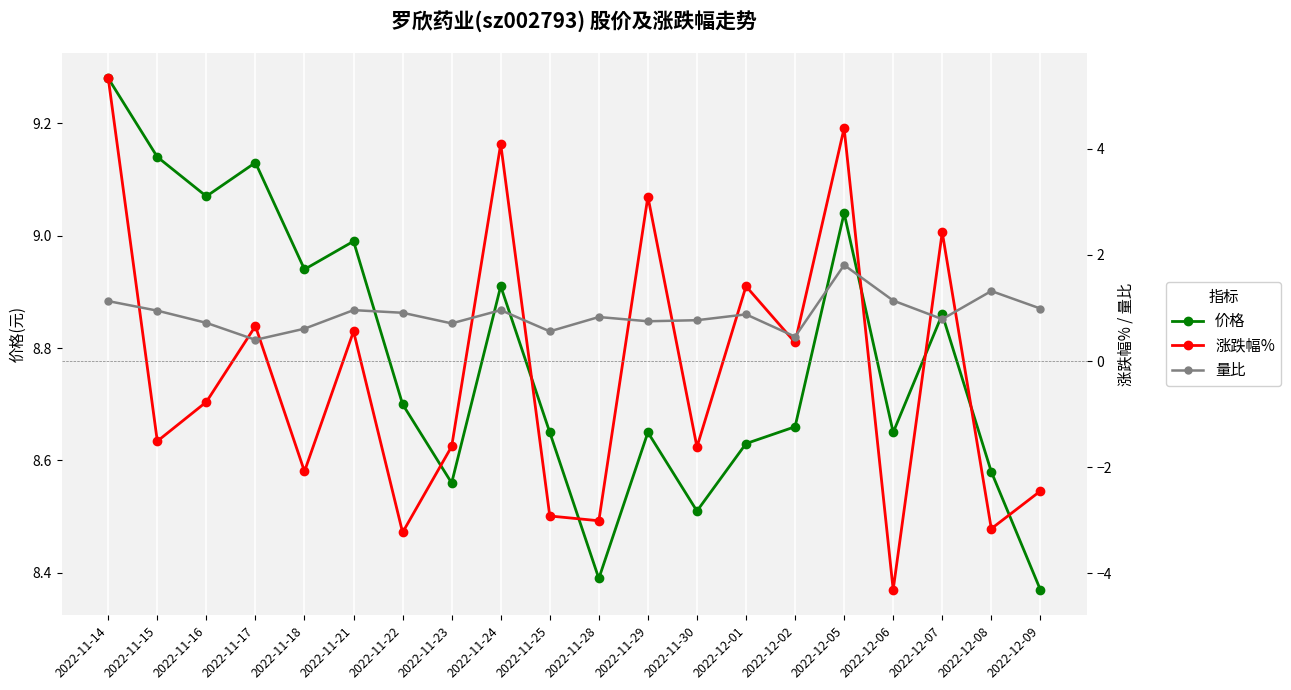

Reading left to right, what are all the values shown in this chart?

价格: 2022-11-14=9.3	2022-11-15=9.1	2022-11-16=9.1	2022-11-17=9.1	2022-11-18=8.9	2022-11-21=9.0	2022-11-22=8.7	2022-11-23=8.6	2022-11-24=8.9	2022-11-25=8.7	2022-11-28=8.4	2022-11-29=8.7	2022-11-30=8.5	2022-12-01=8.6	2022-12-02=8.7	2022-12-05=9.0	2022-12-06=8.7	2022-12-07=8.9	2022-12-08=8.6	2022-12-09=8.4
涨跌幅%: 2022-11-14=5.3	2022-11-15=-1.5	2022-11-16=-0.8	2022-11-17=0.7	2022-11-18=-2.1	2022-11-21=0.6	2022-11-22=-3.2	2022-11-23=-1.6	2022-11-24=4.1	2022-11-25=-2.9	2022-11-28=-3.0	2022-11-29=3.1	2022-11-30=-1.6	2022-12-01=1.4	2022-12-02=0.3	2022-12-05=4.4	2022-12-06=-4.3	2022-12-07=2.4	2022-12-08=-3.2	2022-12-09=-2.5
量比: 2022-11-14=1.1	2022-11-15=0.9	2022-11-16=0.7	2022-11-17=0.4	2022-11-18=0.6	2022-11-21=1.0	2022-11-22=0.9	2022-11-23=0.7	2022-11-24=1.0	2022-11-25=0.6	2022-11-28=0.8	2022-11-29=0.8	2022-11-30=0.8	2022-12-01=0.9	2022-12-02=0.5	2022-12-05=1.8	2022-12-06=1.1	2022-12-07=0.8	2022-12-08=1.3	2022-12-09=1.0